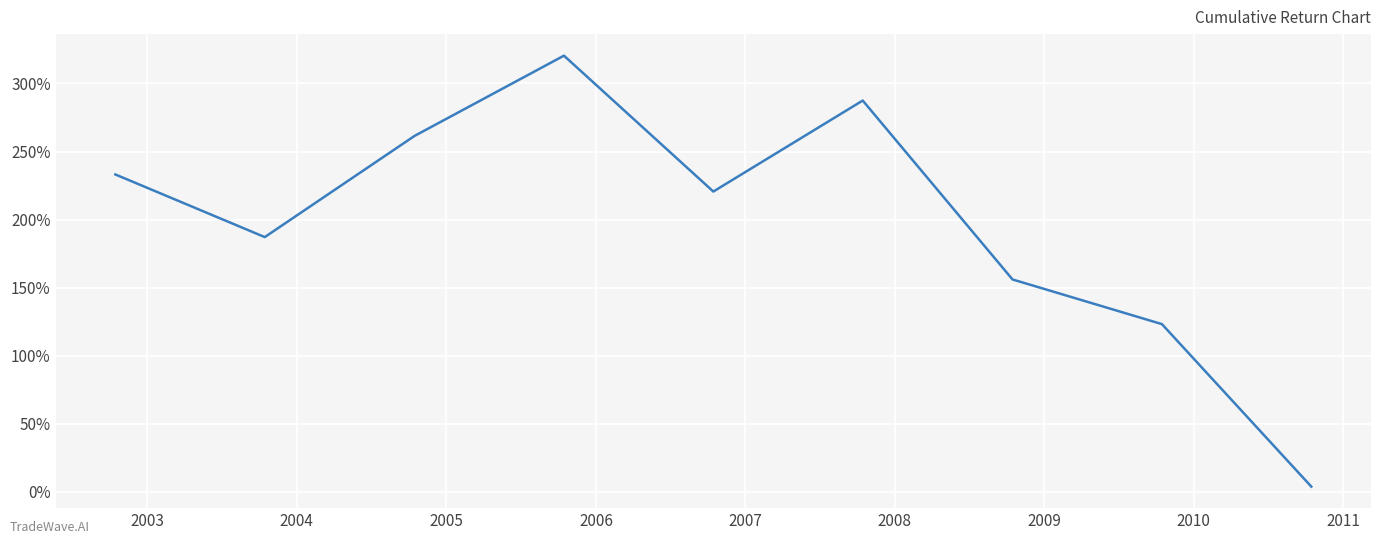

What is the maximum value shown in the chart?

320.5